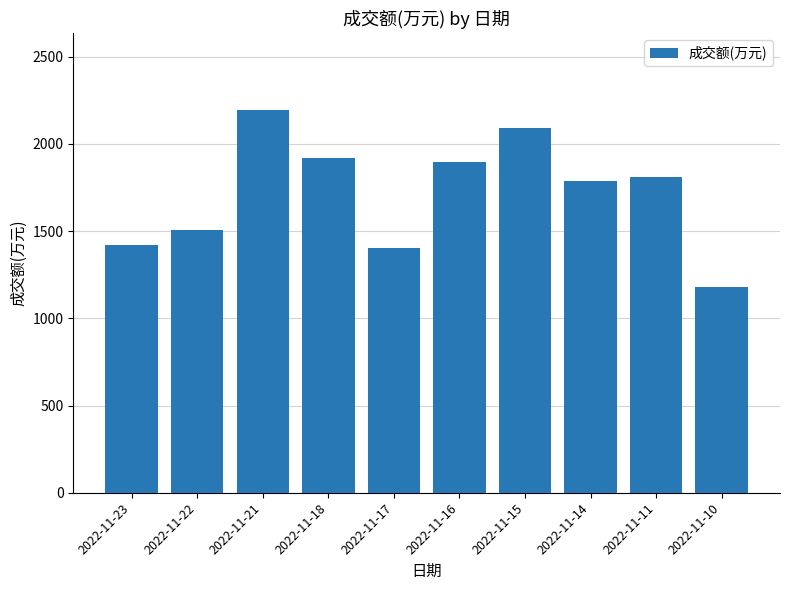

What is the change in value from 2022-11-22 to 2022-11-10?

-325